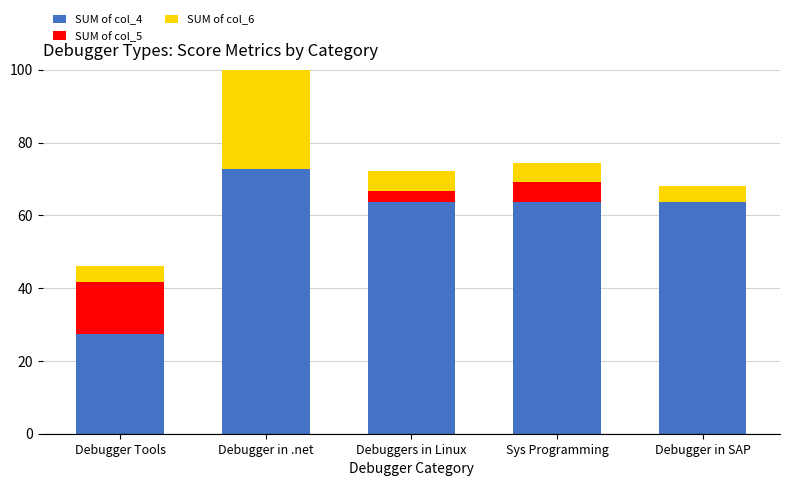

How many bars are there in each group?

3